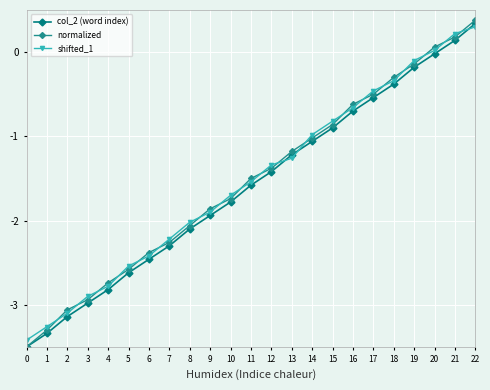

The normalized series shows -2.6 at 5. True or false?

True